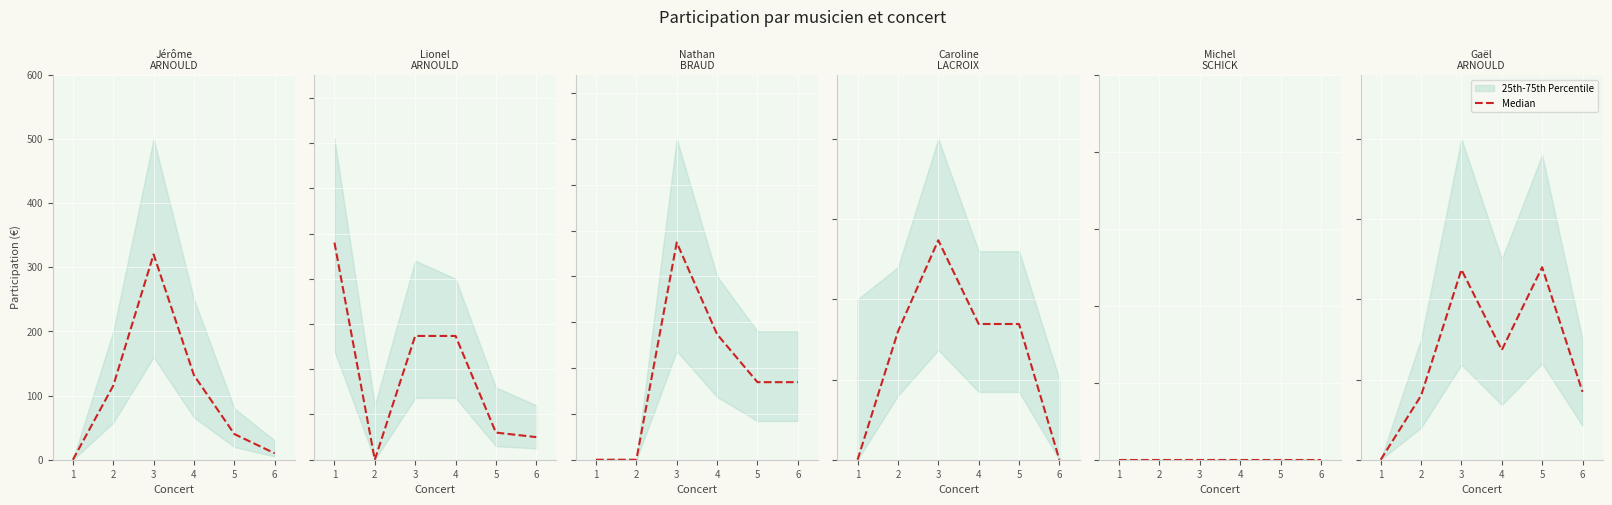

What is the value of the 4th point from the left?

136.8